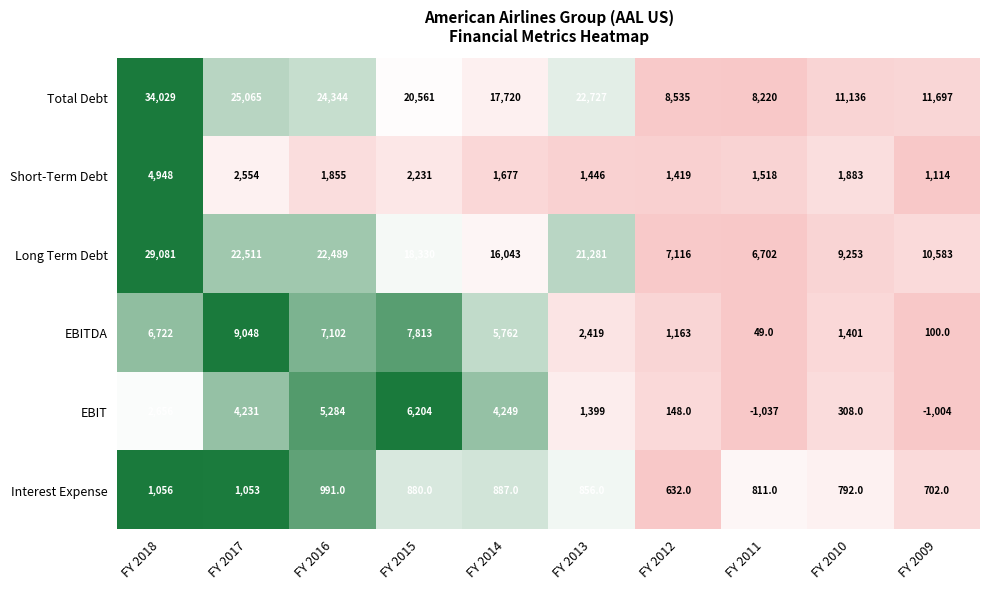

True or false: Short-Term Debt has a value of 2261 at FY 2014.

False